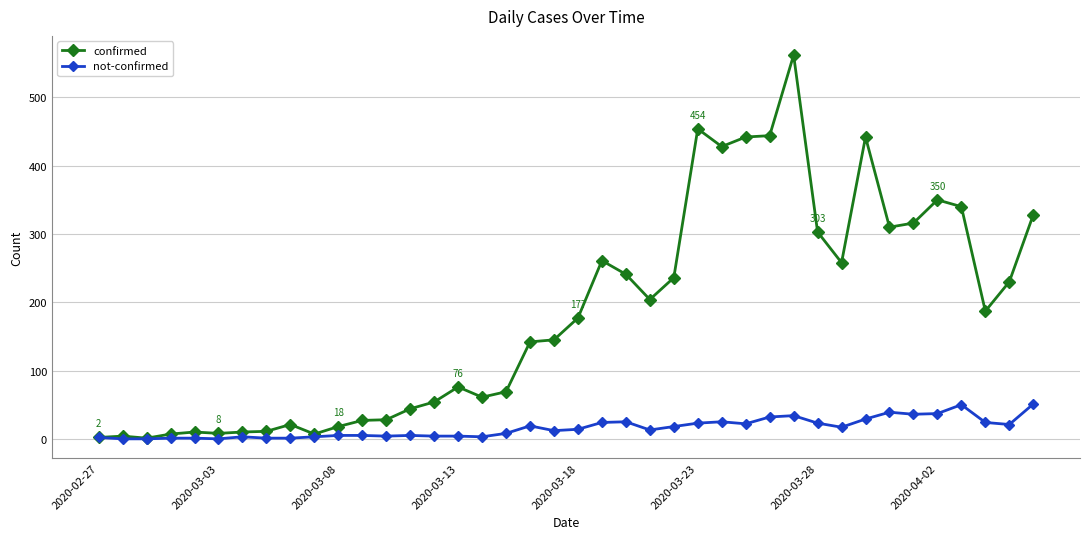

What is the value of the not-confirmed point at the 4th from the left?

1